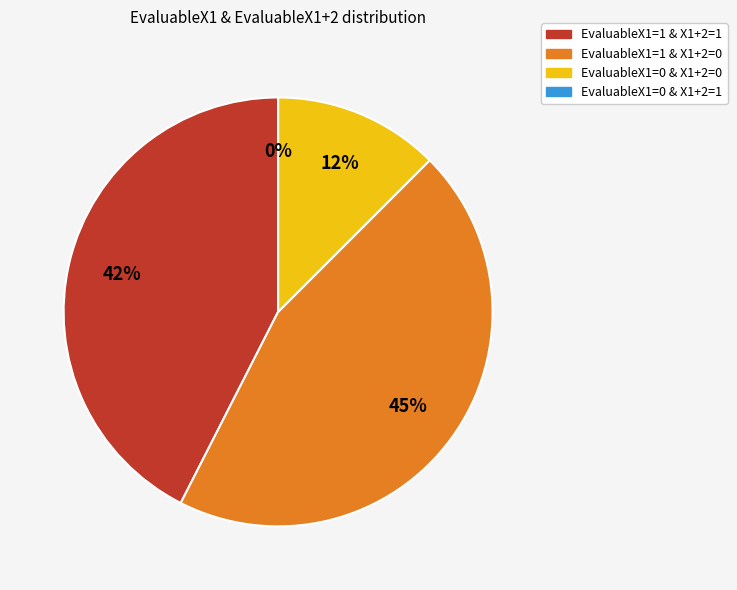

How many segments does this pie chart have?

4